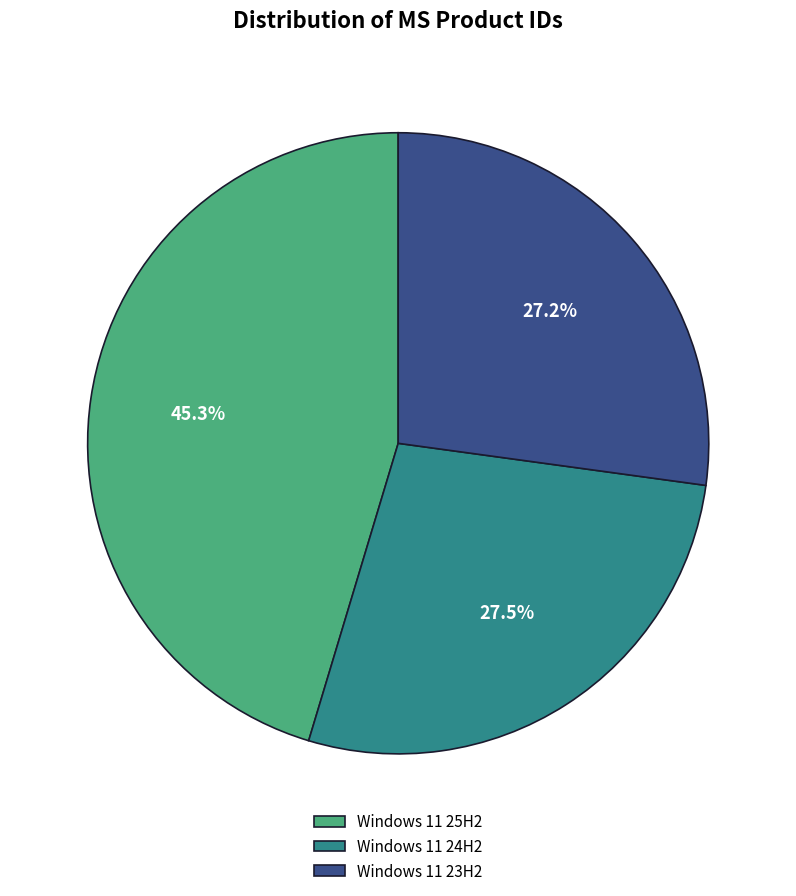

To the nearest percent, what is the difference between the largest and smallest slice percentages?

18%